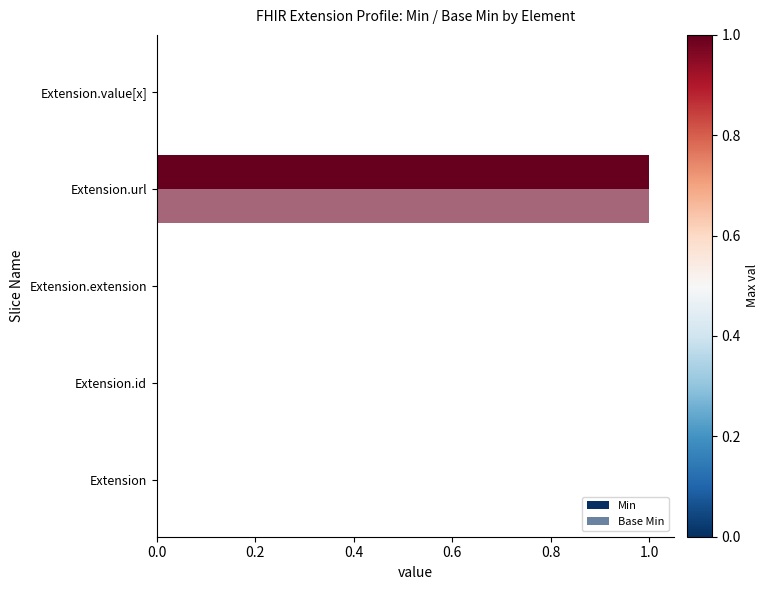

How many categories are shown in the chart?

5